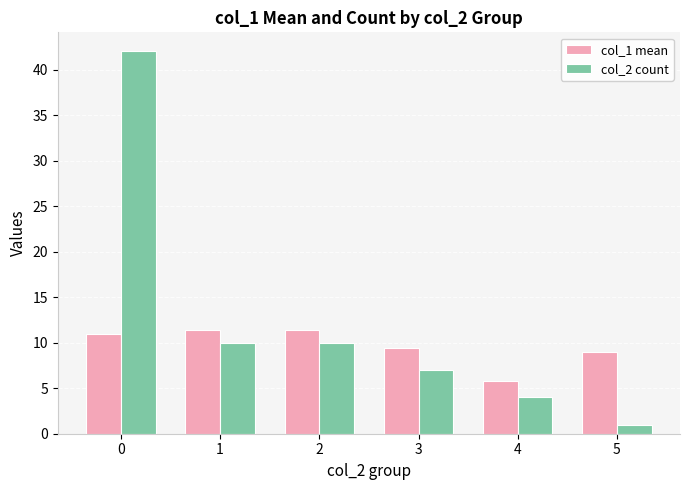

The col_1 mean series shows 11.4 at 1. True or false?

True